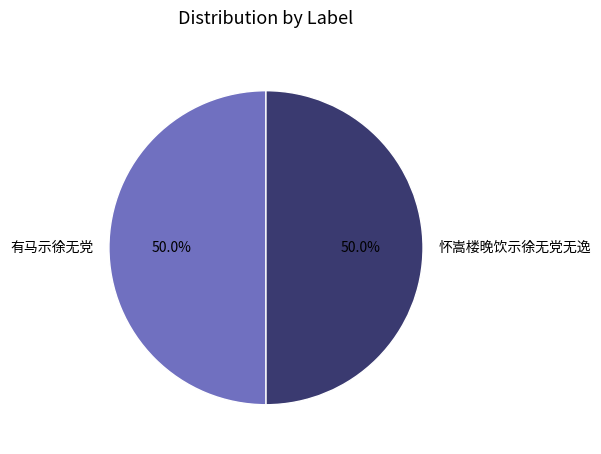

Approximately how many times larger is the value at 有马示徐无党 compared to 怀嵩楼晚饮示徐无党无逸?

1.0